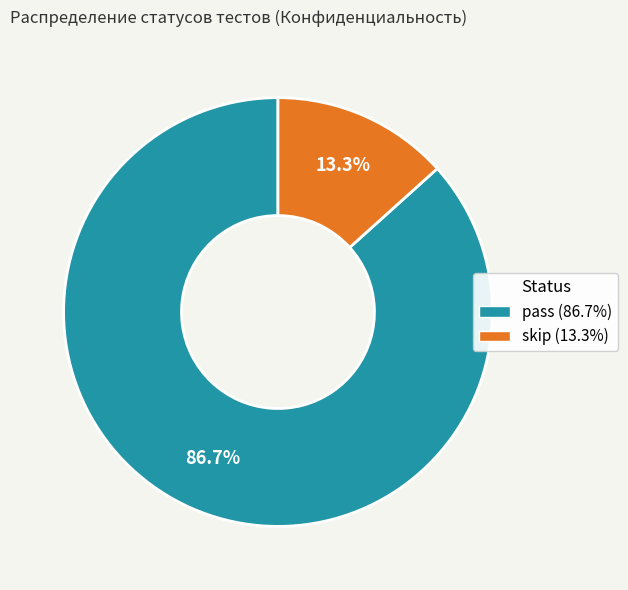

Does skip represent more than half of the total?

No